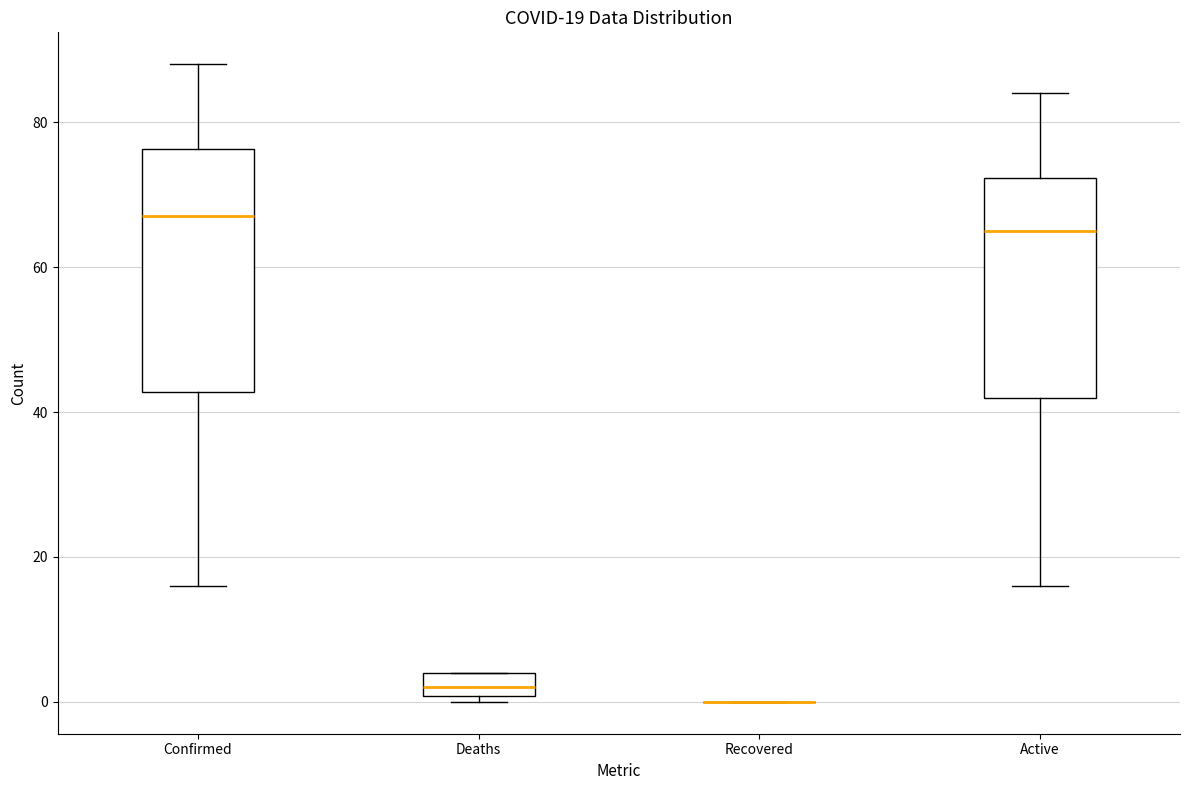

Comparing the boxes themselves (not the whiskers), which one is the tallest?

Confirmed